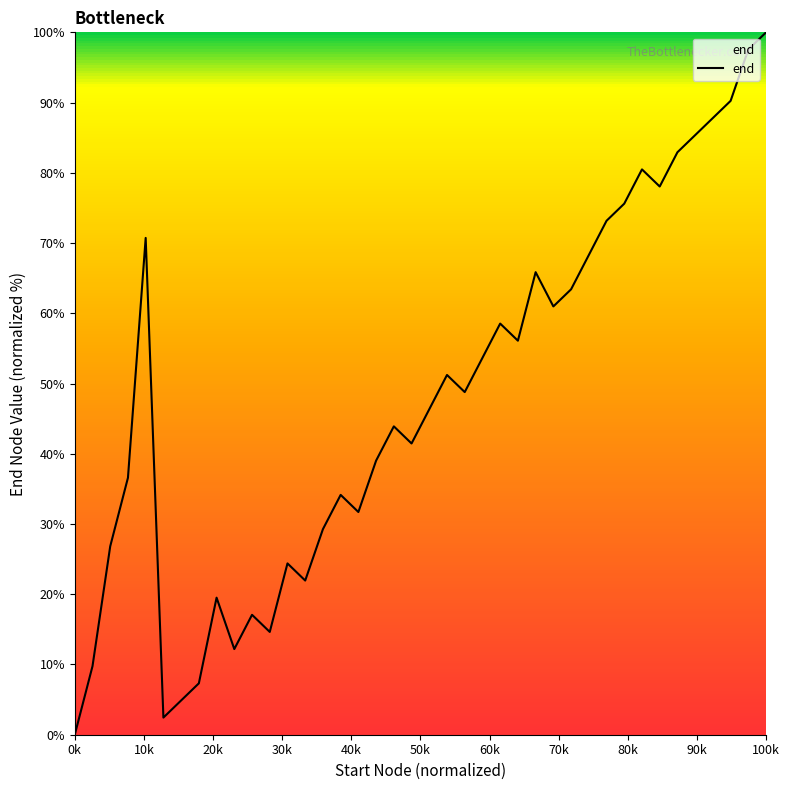

What is the greatest value displayed?

100.0